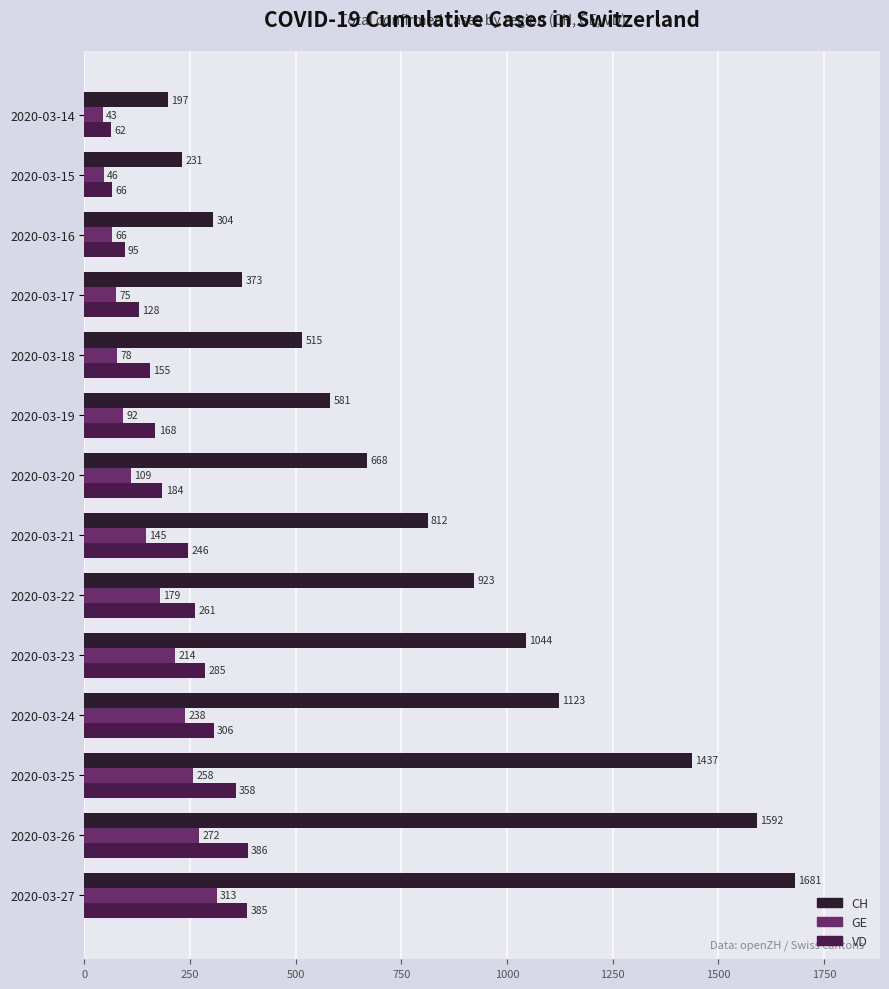

Where is VD nearest to the value 224?

2020-03-21